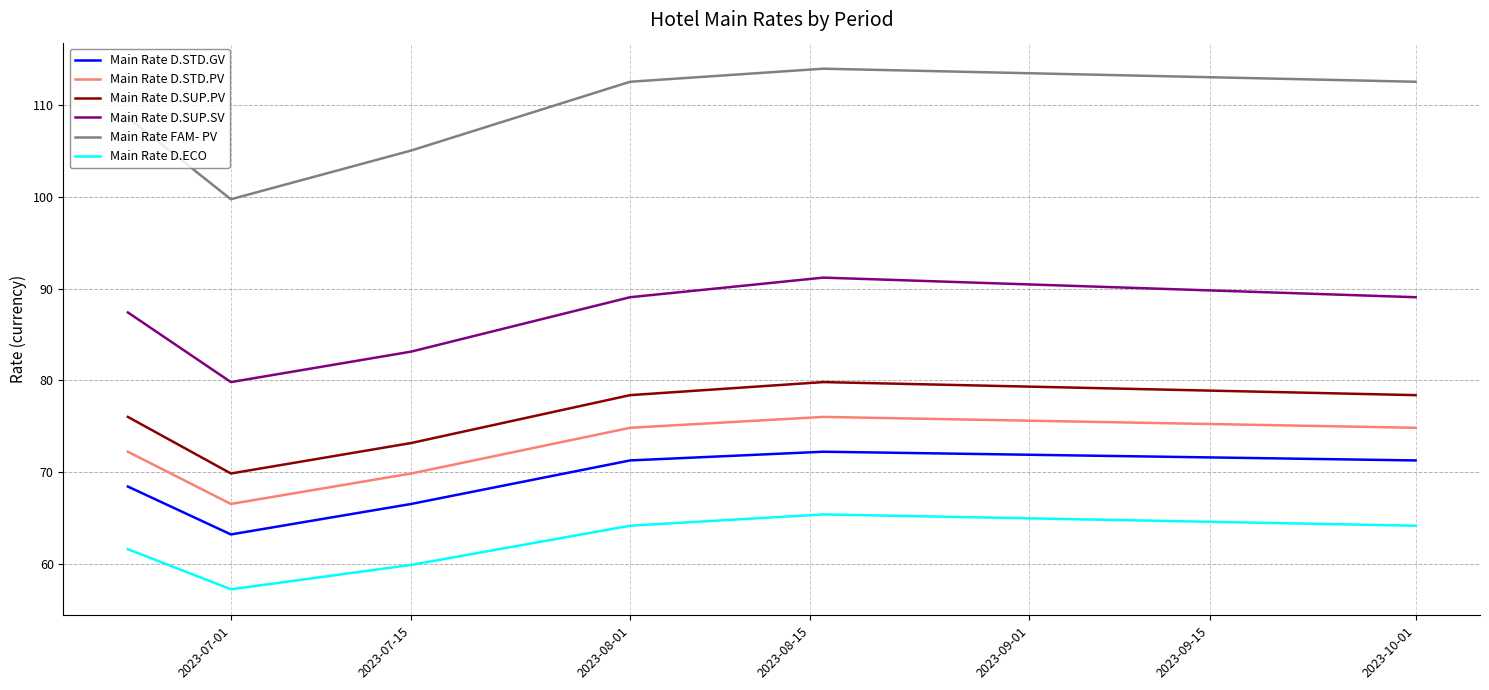

What are all the series names shown in the legend?

Main Rate D.STD.GV, Main Rate D.STD.PV, Main Rate D.SUP.PV, Main Rate D.SUP.SV, Main Rate FAM- PV, Main Rate D.ECO